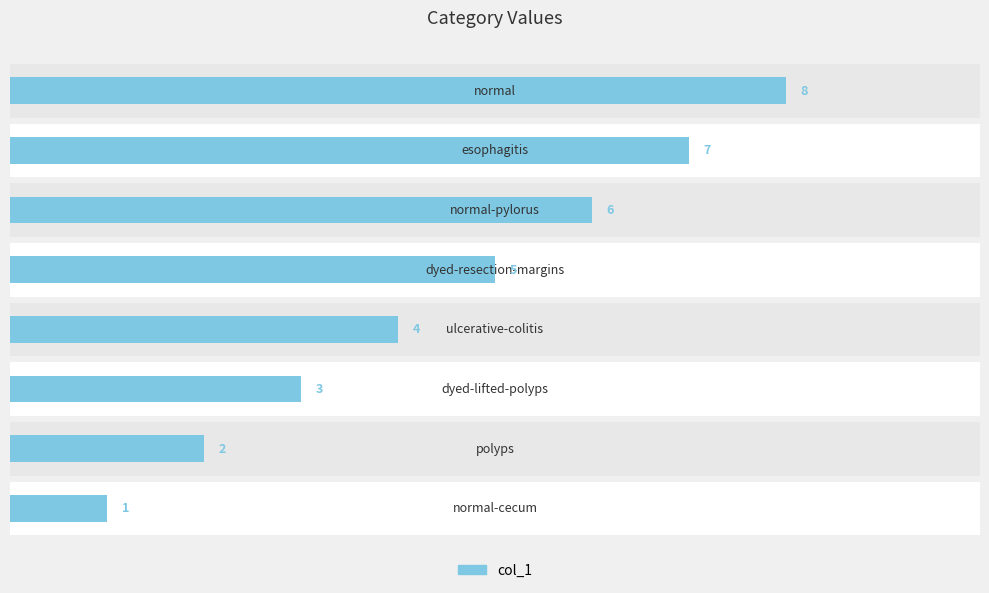

Are the bars grouped side by side (vs. stacked)?

No